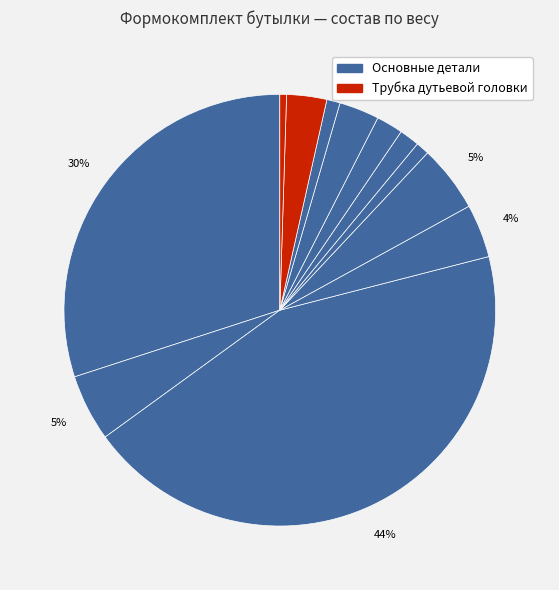

How many slices are in this pie chart?

12